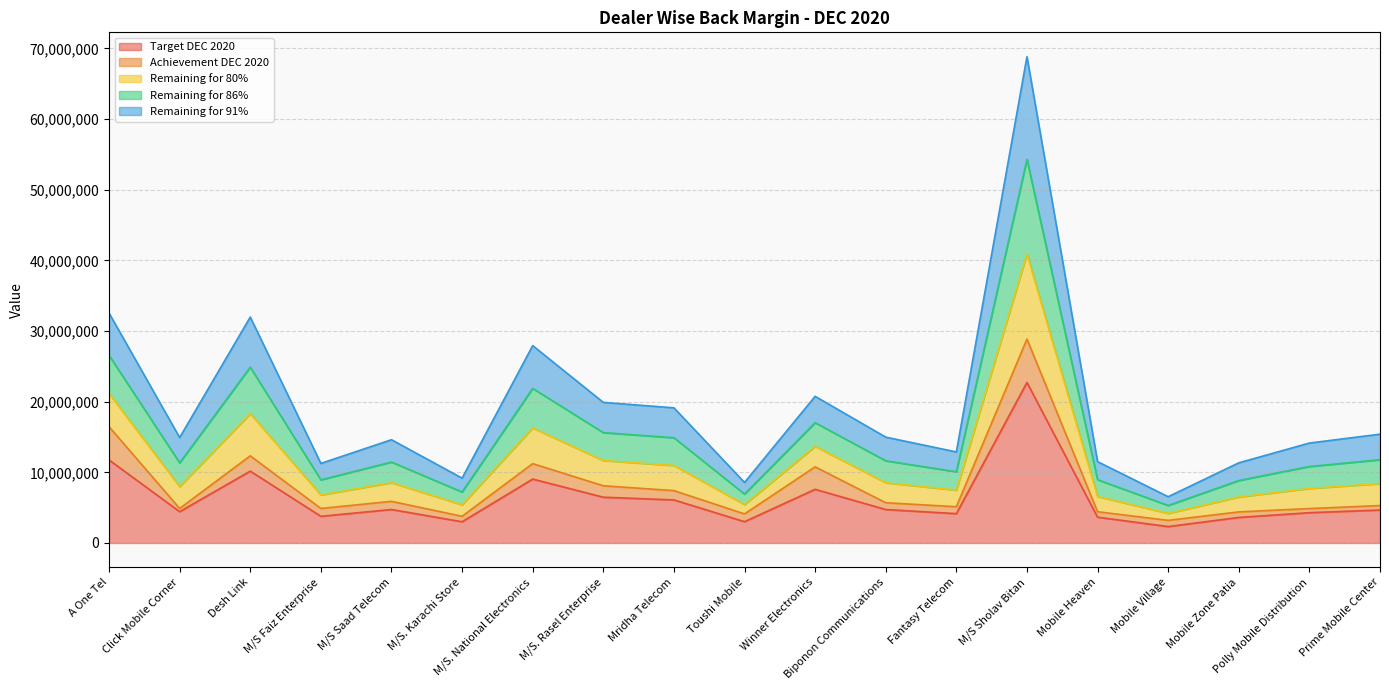

In Target DEC 2020, how many points are lower than both neighbors (excluding endpoints)?

6